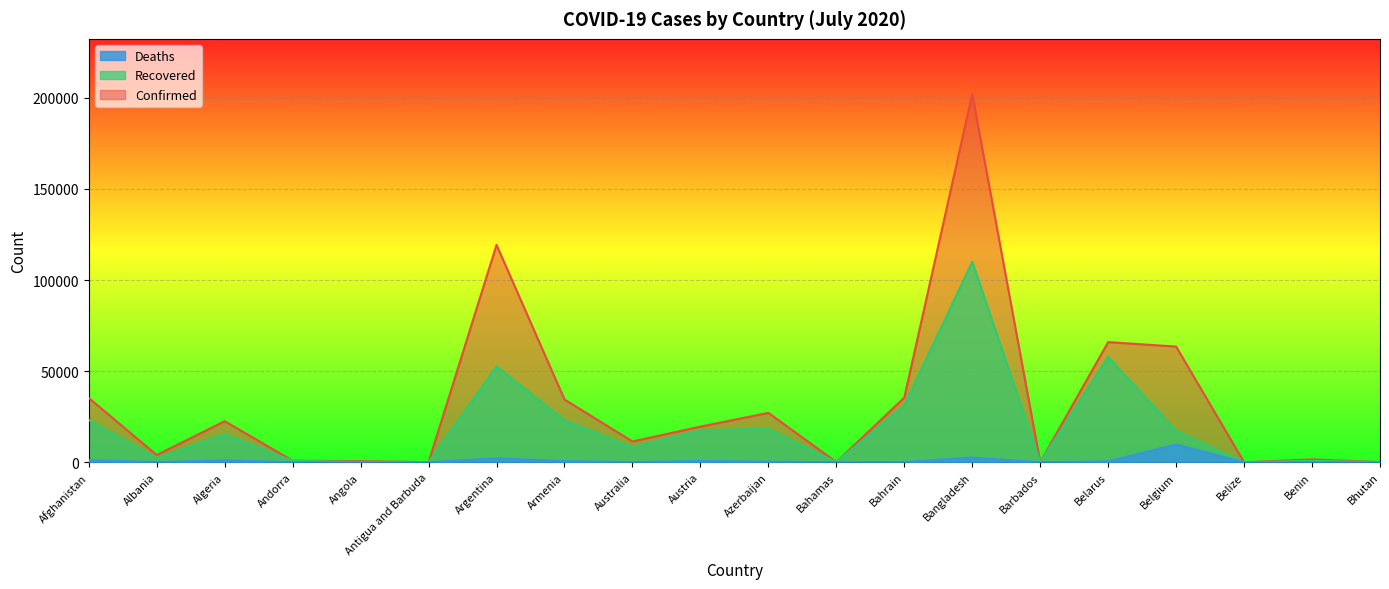

At which category is the sum across all series the highest?

Bangladesh